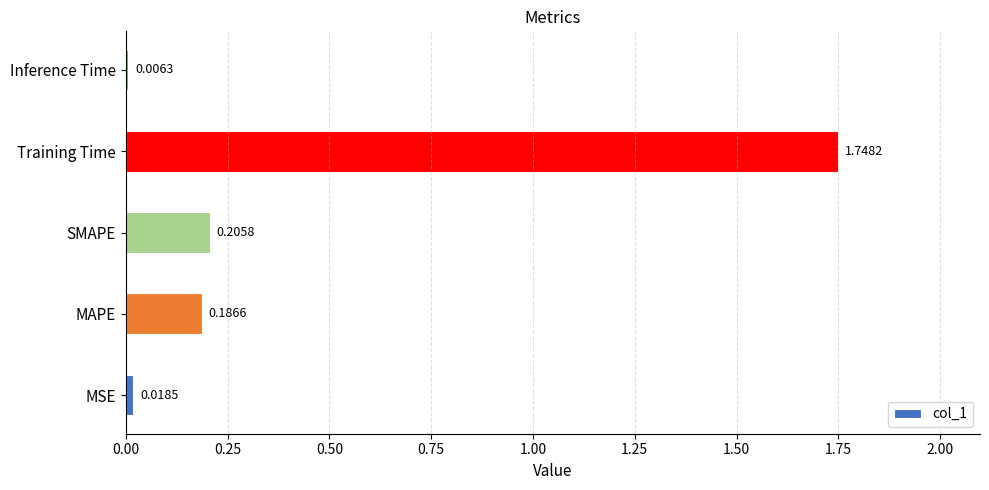

Count the number of data series in this chart.

1